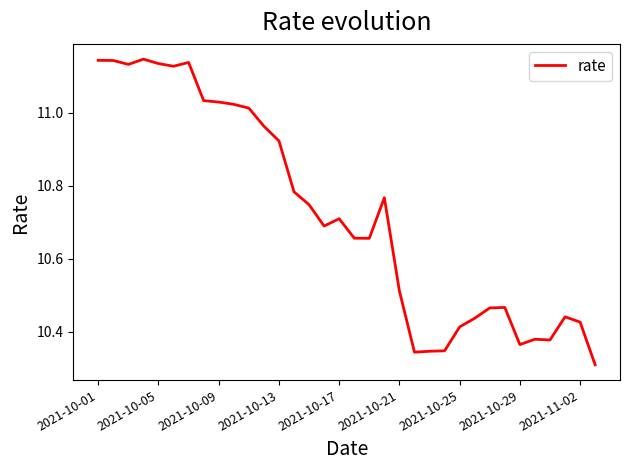

What is the difference between the maximum and minimum values?

0.8